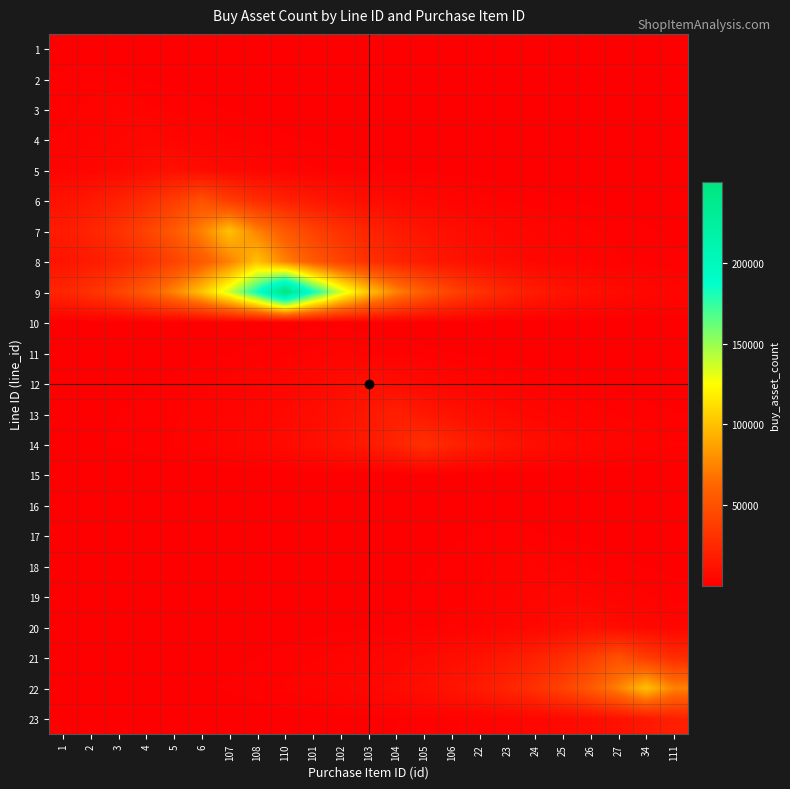

List the series in order of their peak value, highest first.

9, 7, 22, 8, 6, 21, 14, 13, 23, 5, 12, 20, 4, 19, 3, 11, 18, 2, 17, 1, 10, 16, 15